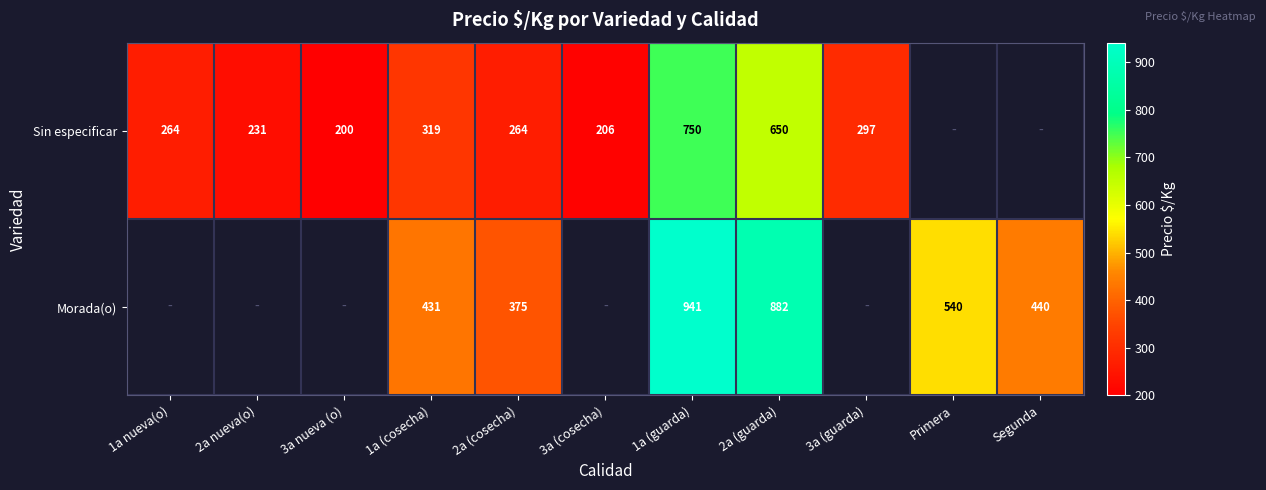

What is the difference between the Sin especificar values at 1a (cosecha) and 1a (guarda)?

431